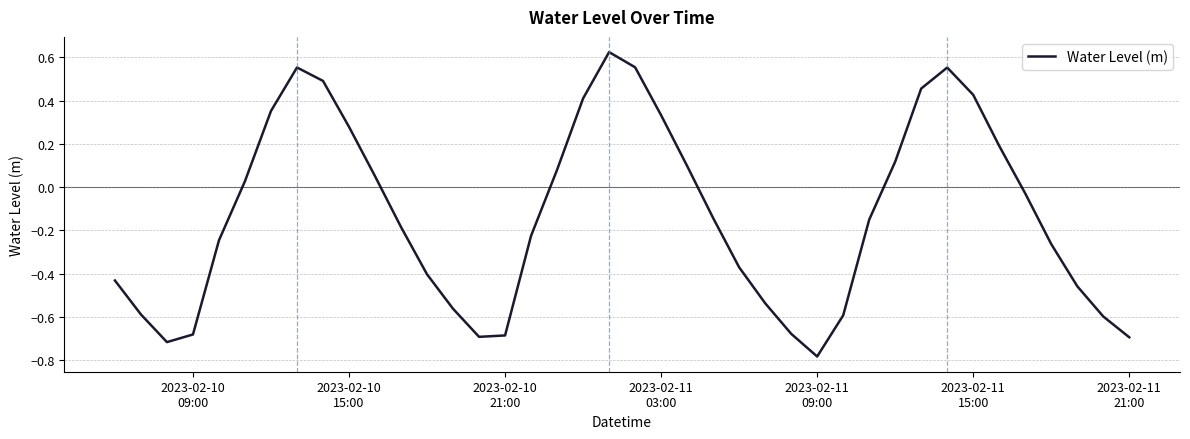

What is the difference between the maximum and minimum values?

1.4